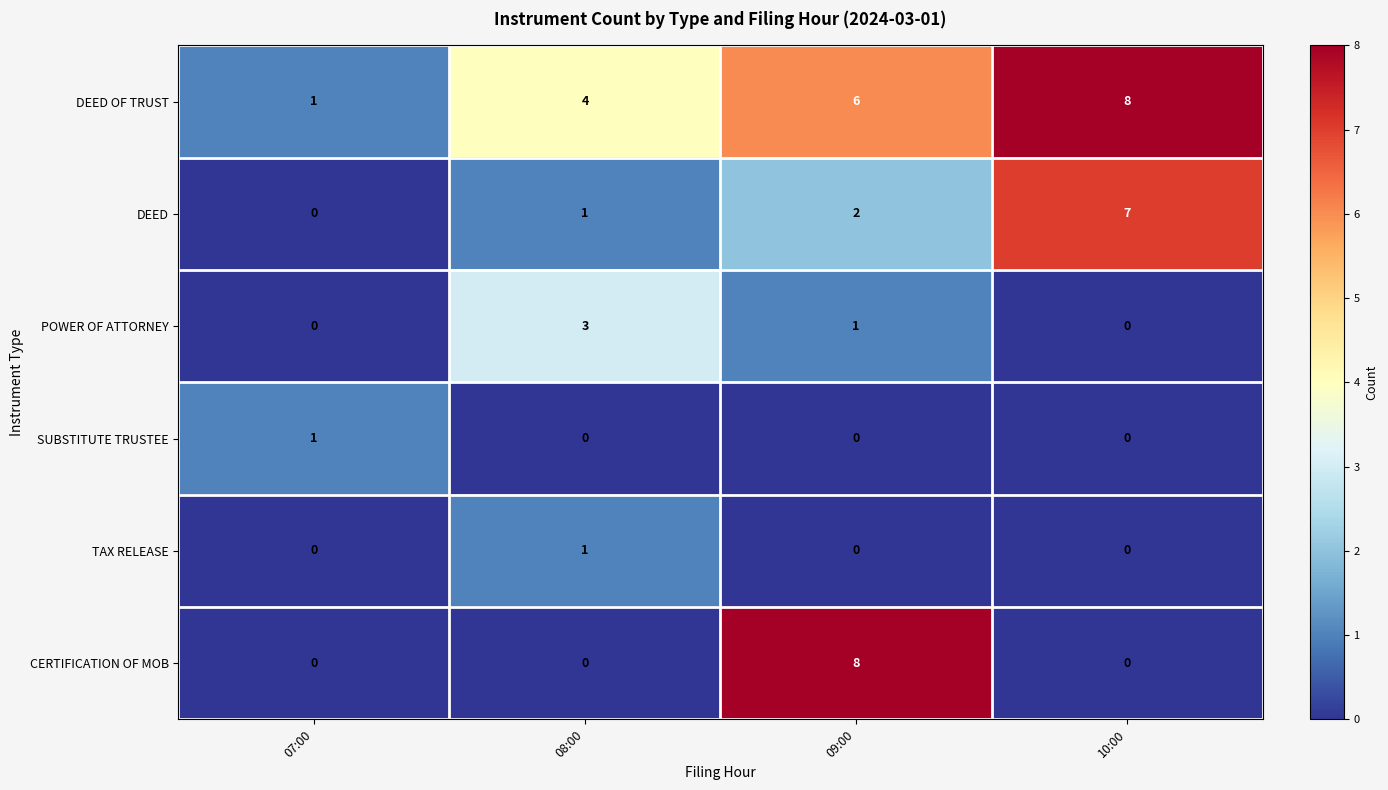

Count the POWER OF ATTORNEY values in the range 0 to 3.

4